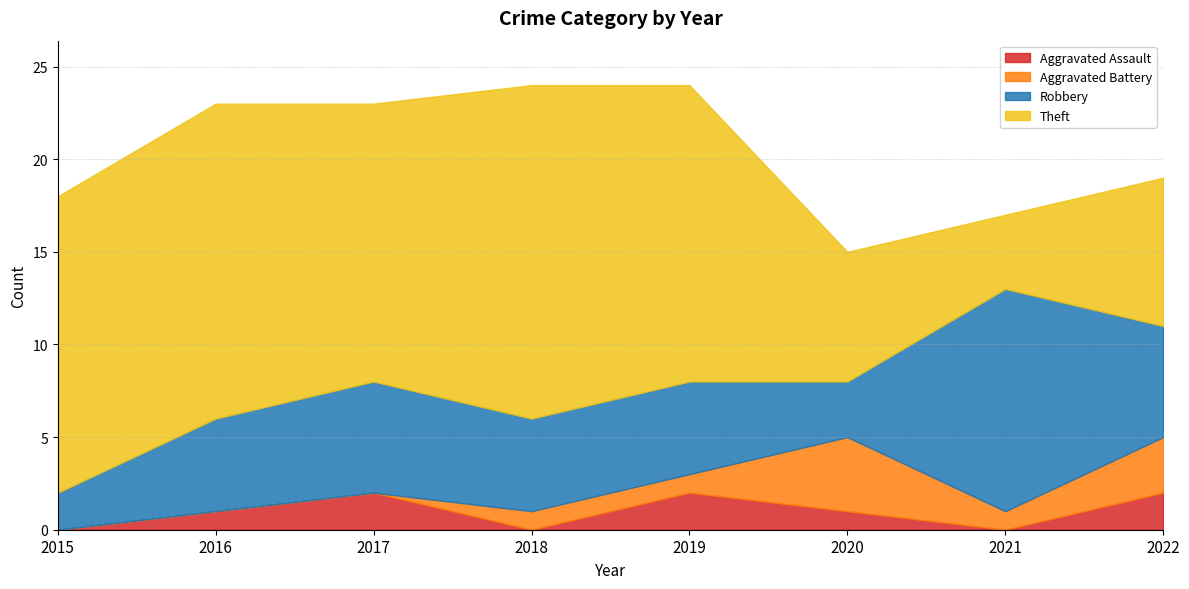

Which has a higher value, 2018 or 2016?

2016